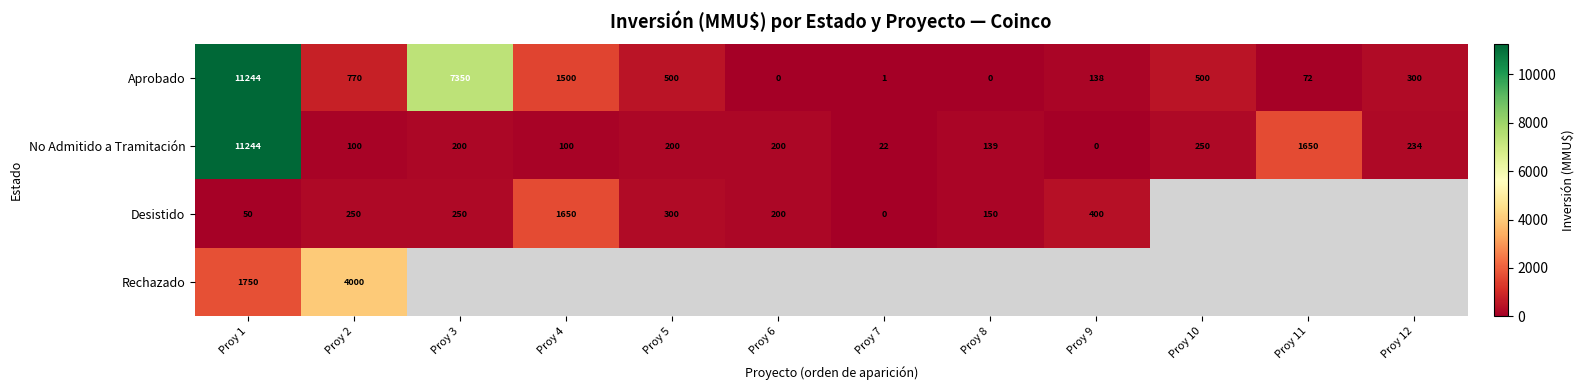

The No Admitido a Tramitación series shows 261 at Proy 6. True or false?

False